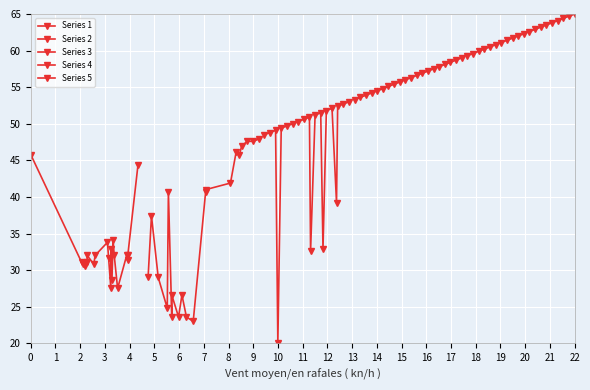

What is the value of the Series 4 point at the 15th from the left?

57.5